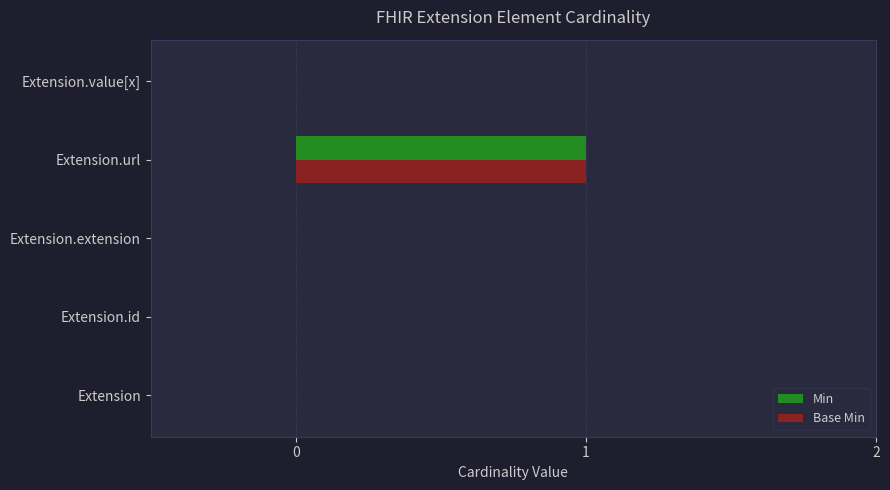

The value of Base Min at Extension.url is 1. True or false?

True